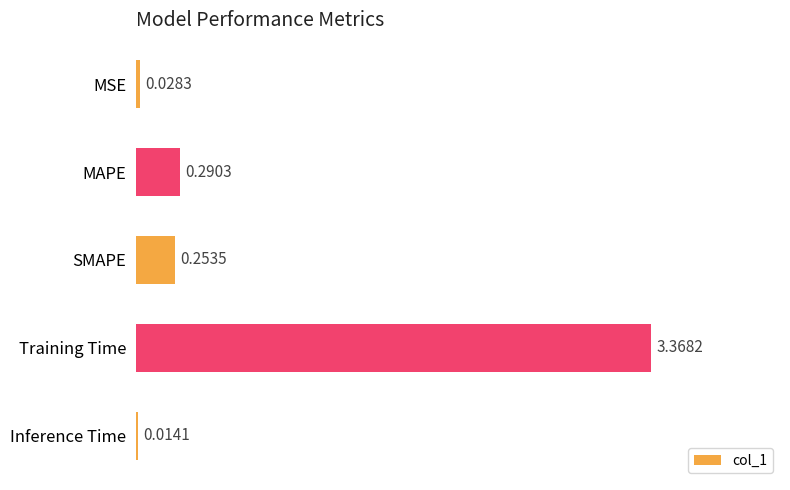

Rank the categories by value from lowest to highest.

Inference Time, MSE, SMAPE, MAPE, Training Time